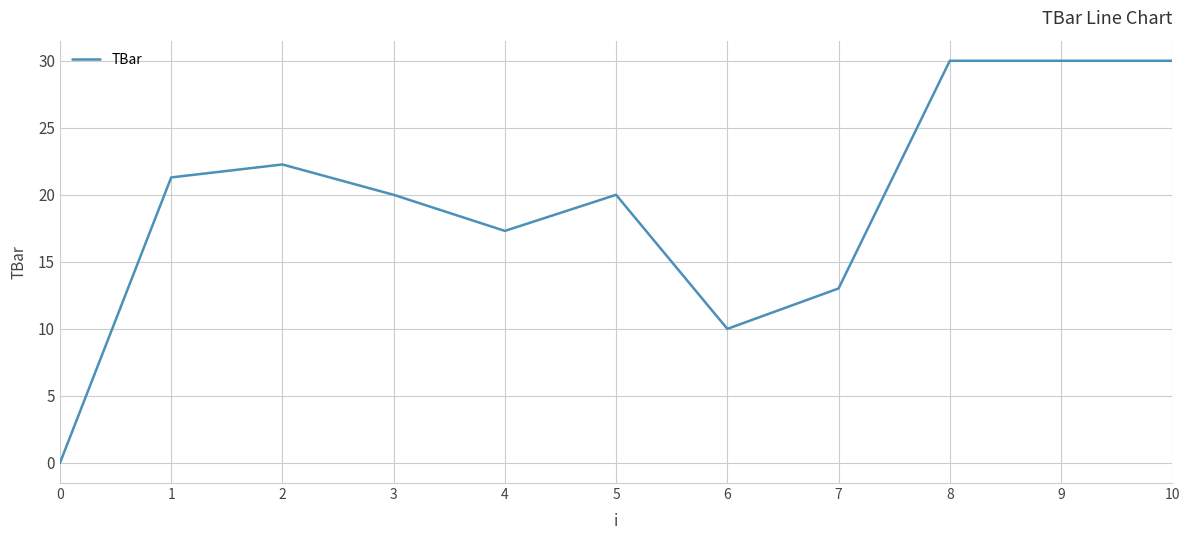

What is the change in value from 2 to 9?

+7.7